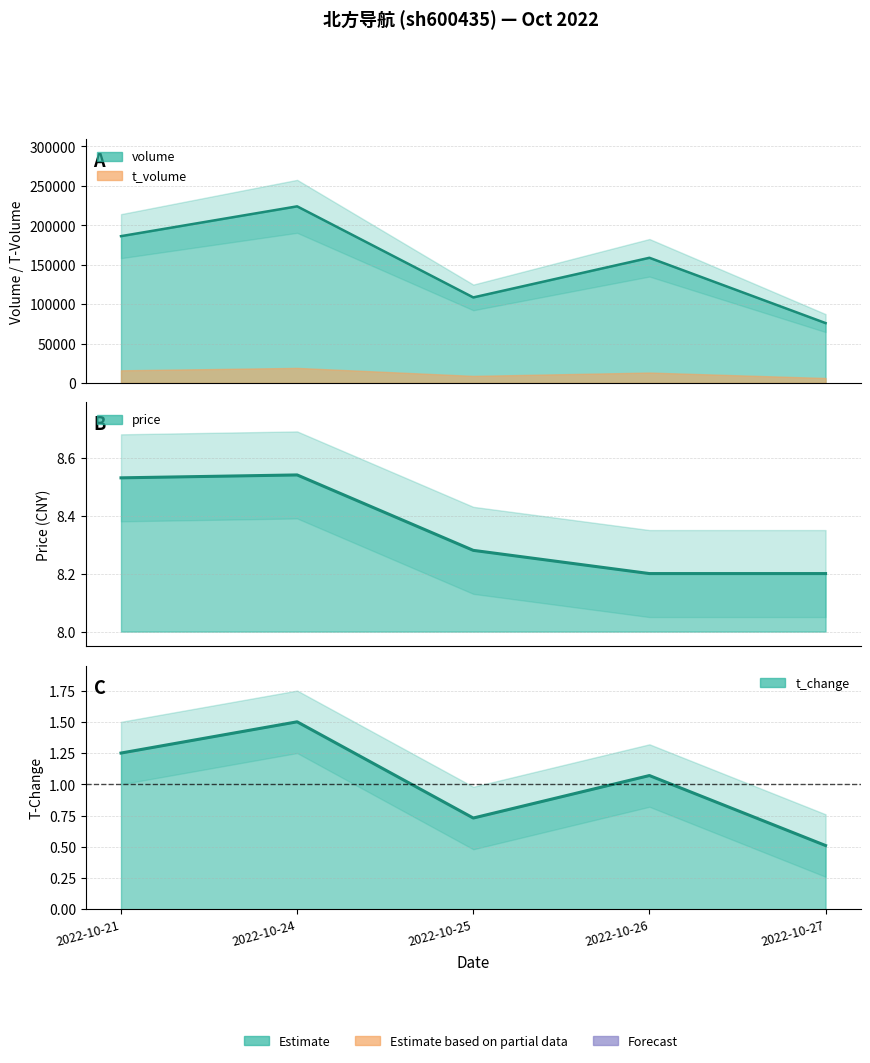

How many interior local peaks does the price series have?

1